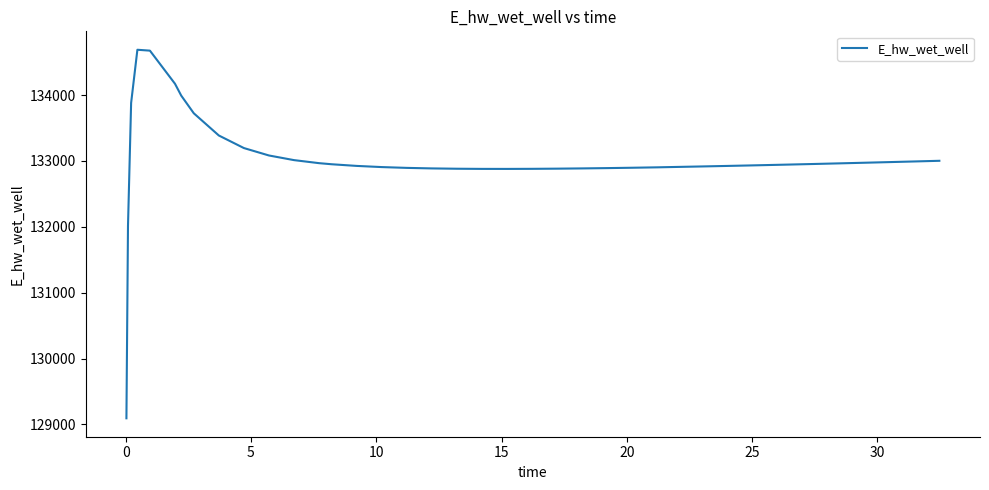

What is the difference between the maximum and minimum values?

5595.6